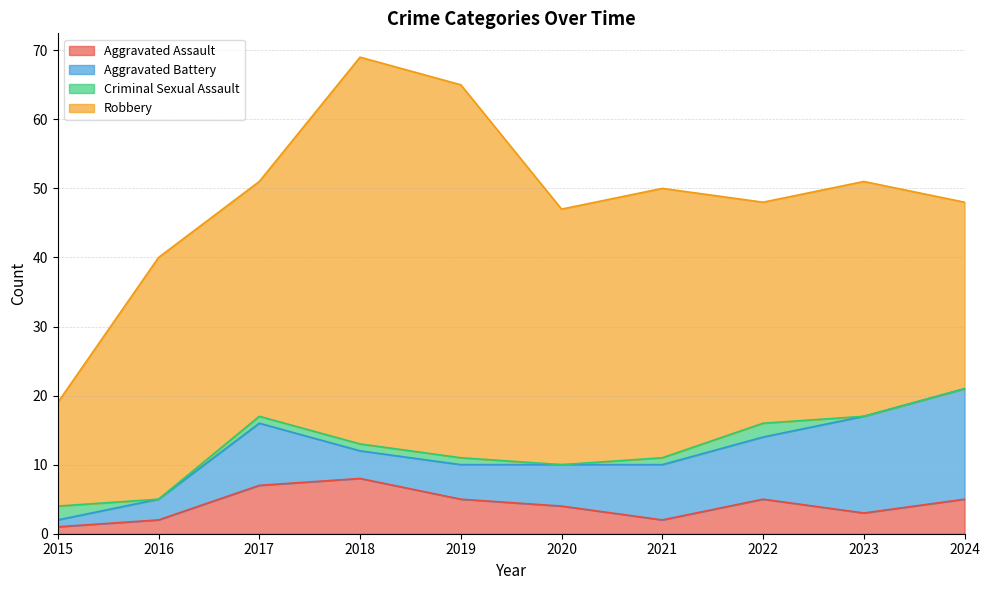

Which series changed the most between 2019 and 2023?

Robbery